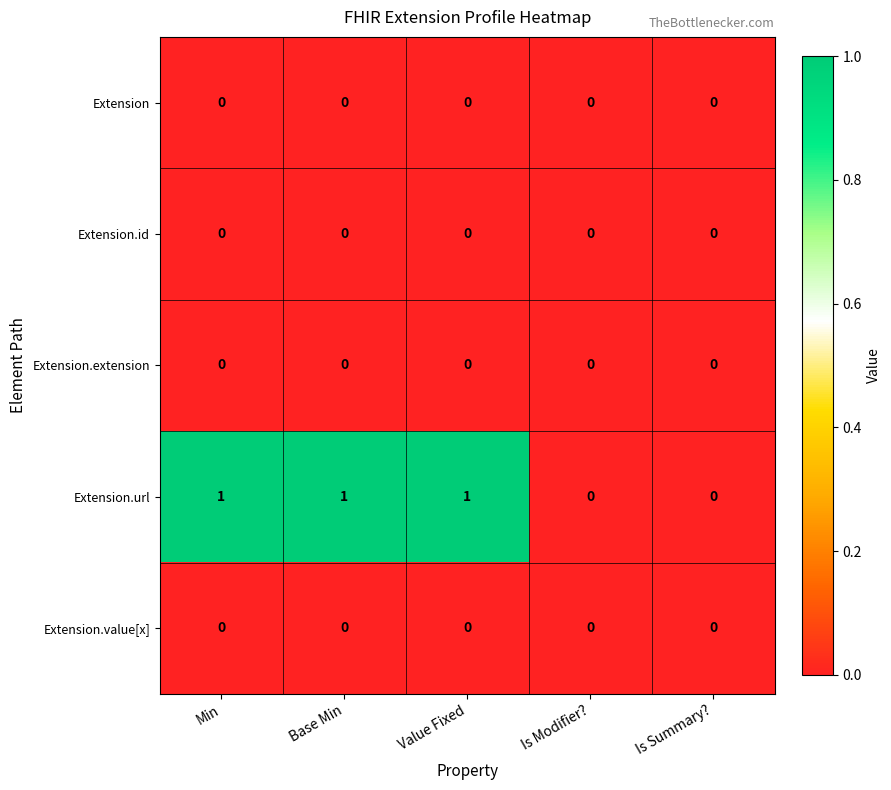

Reading right to left, transcribe all the data shown in this chart.

Extension: Is Summary?=0	Is Modifier?=0	Value Fixed=0	Base Min=0	Min=0
Extension.id: Is Summary?=0	Is Modifier?=0	Value Fixed=0	Base Min=0	Min=0
Extension.extension: Is Summary?=0	Is Modifier?=0	Value Fixed=0	Base Min=0	Min=0
Extension.url: Is Summary?=0	Is Modifier?=0	Value Fixed=1	Base Min=1	Min=1
Extension.value[x]: Is Summary?=0	Is Modifier?=0	Value Fixed=0	Base Min=0	Min=0